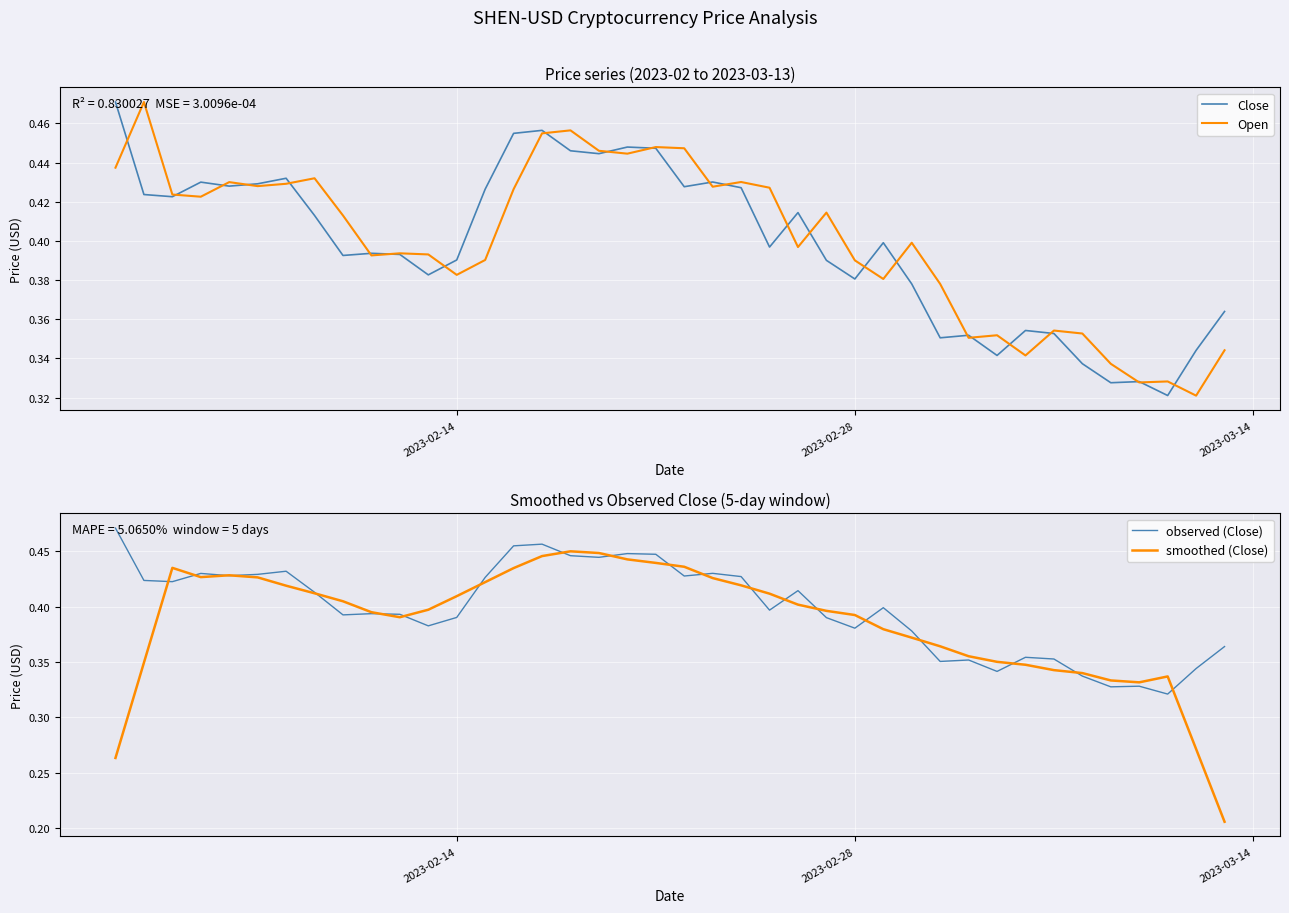

Reading right to left, list all the values displayed in this chart.

Close: 0.4	0.3	0.3	0.3	0.3	0.3	0.4	0.4	0.3	0.4	0.4	0.4	0.4	0.4	0.4	0.4	0.4	0.4	0.4	0.4	0.4	0.4	0.4	0.4	0.5	0.5	0.4	0.4	0.4	0.4	0.4	0.4	0.4	0.4	0.4	0.4	0.4	0.4	0.4	0.5
Open: 0.3	0.3	0.3	0.3	0.3	0.4	0.4	0.3	0.4	0.4	0.4	0.4	0.4	0.4	0.4	0.4	0.4	0.4	0.4	0.4	0.4	0.4	0.4	0.5	0.5	0.4	0.4	0.4	0.4	0.4	0.4	0.4	0.4	0.4	0.4	0.4	0.4	0.4	0.5	0.4
observed (Close): 0.4	0.3	0.3	0.3	0.3	0.3	0.4	0.4	0.3	0.4	0.4	0.4	0.4	0.4	0.4	0.4	0.4	0.4	0.4	0.4	0.4	0.4	0.4	0.4	0.5	0.5	0.4	0.4	0.4	0.4	0.4	0.4	0.4	0.4	0.4	0.4	0.4	0.4	0.4	0.5
smoothed (Close): 0.2	0.3	0.3	0.3	0.3	0.3	0.3	0.3	0.4	0.4	0.4	0.4	0.4	0.4	0.4	0.4	0.4	0.4	0.4	0.4	0.4	0.4	0.4	0.4	0.4	0.4	0.4	0.4	0.4	0.4	0.4	0.4	0.4	0.4	0.4	0.4	0.4	0.4	0.3	0.3